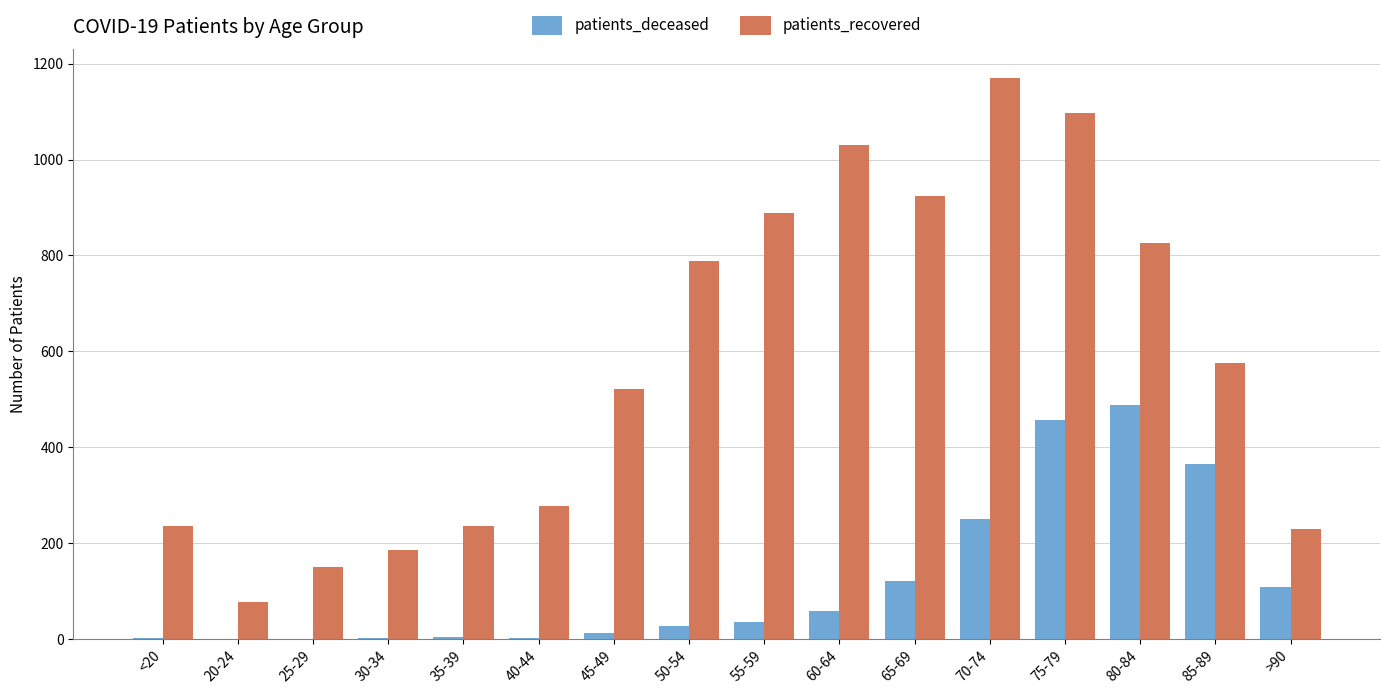

How many groups of bars are there?

16